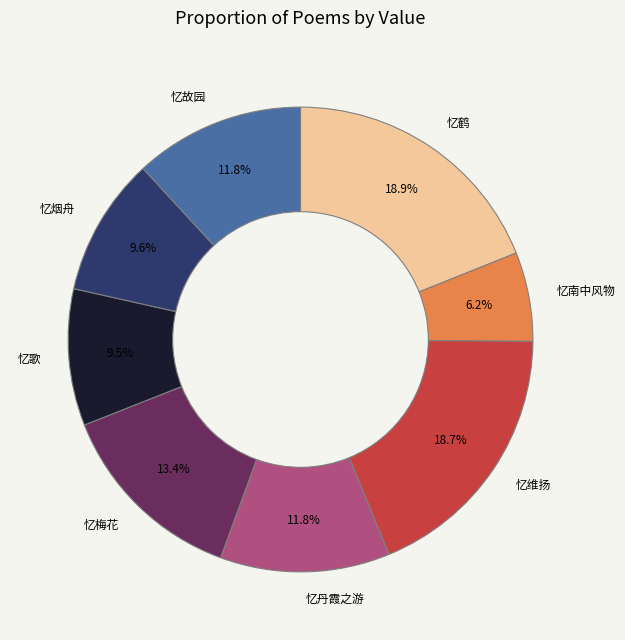

To the nearest percent, what is the difference between the largest and smallest slice percentages?

13%